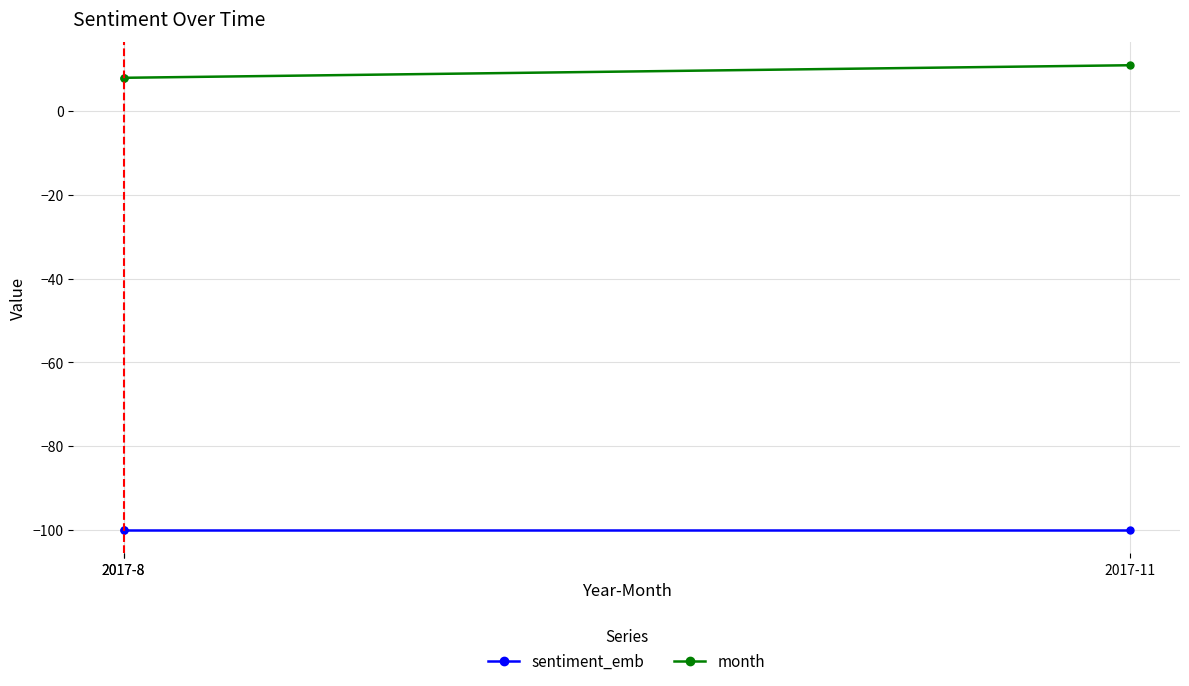

What is the difference between the highest and lowest values at 2017-11?

111